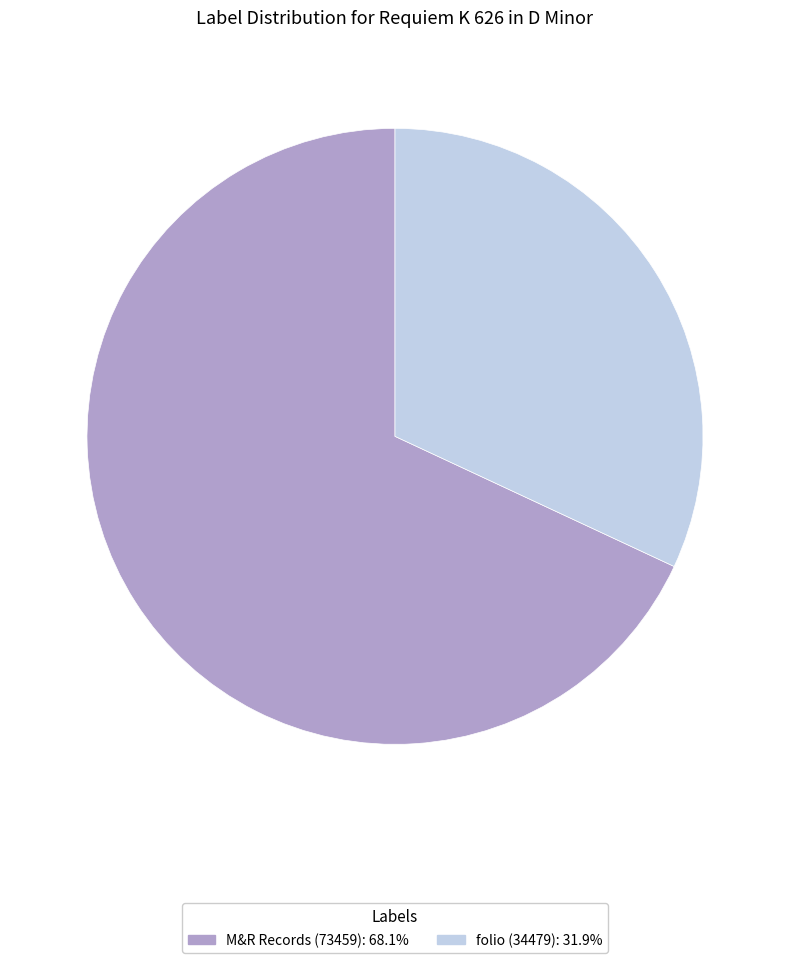

What is the majority slice?

M&R Records (73459)